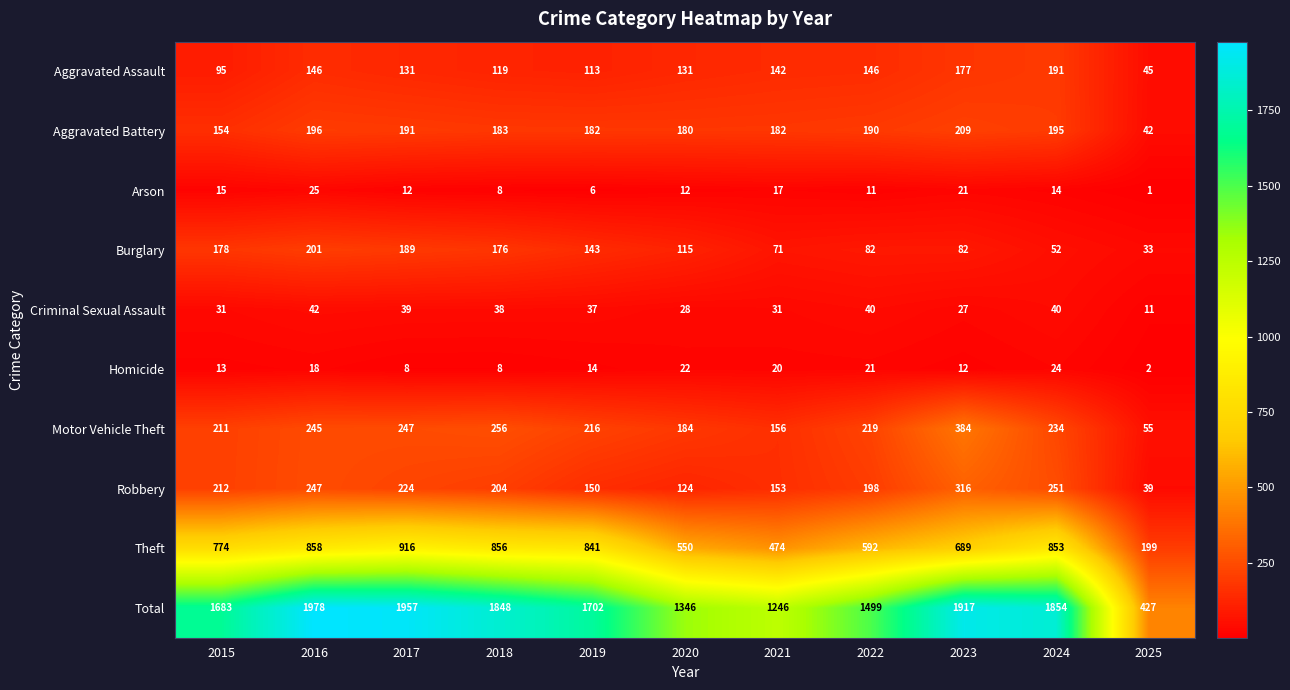

Which series has the widest spread of values?

Total